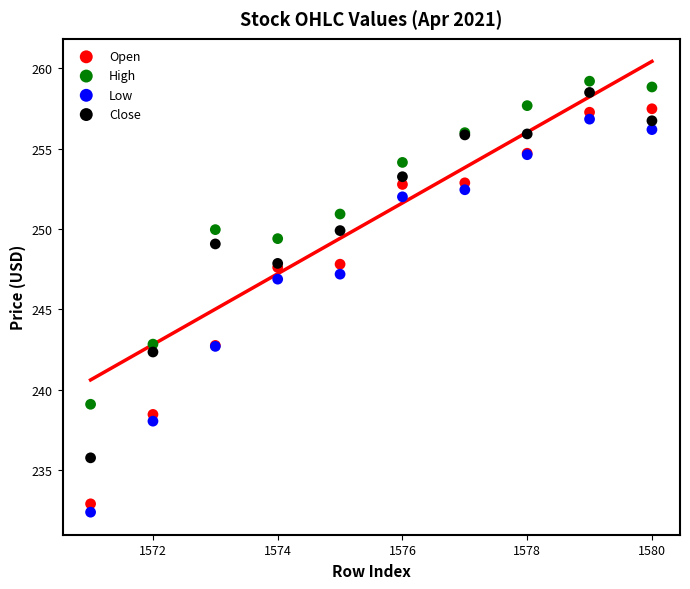

What is the X range (max minus min) for the scatter plot?

9.0